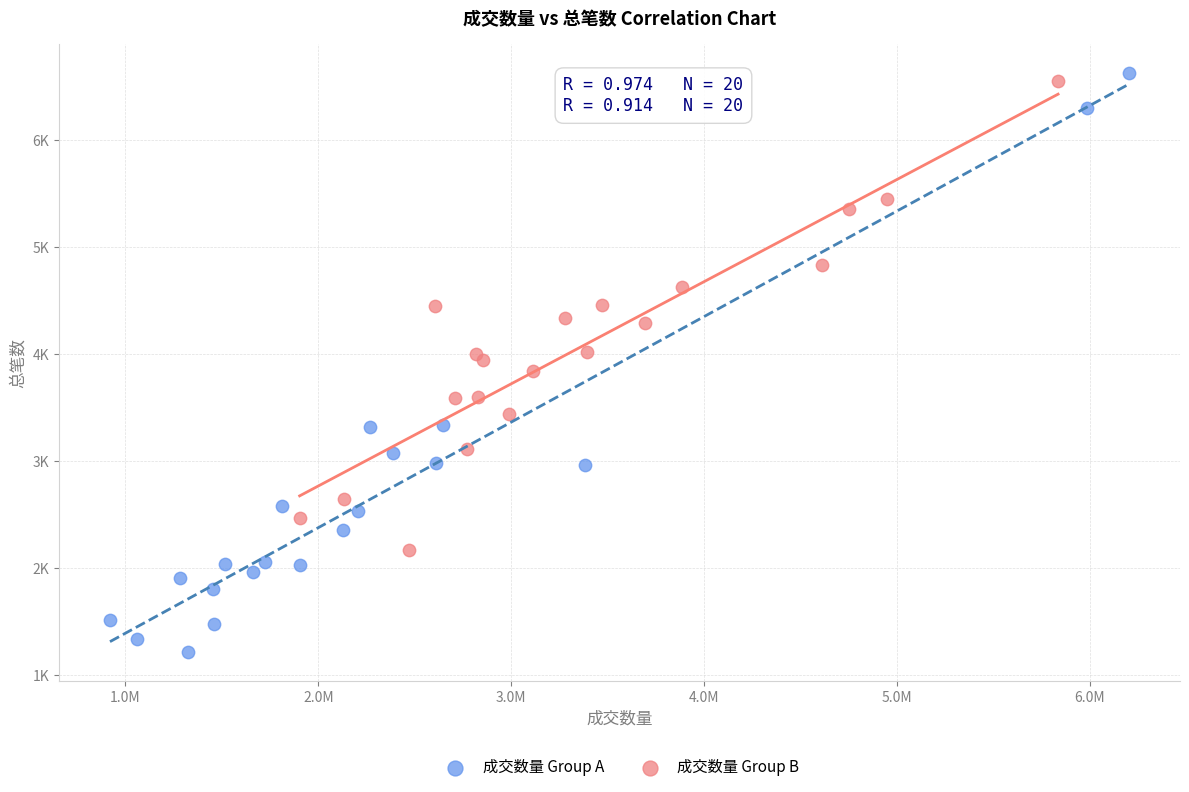

Which series reaches the maximum Y coordinate?

成交数量 Group A